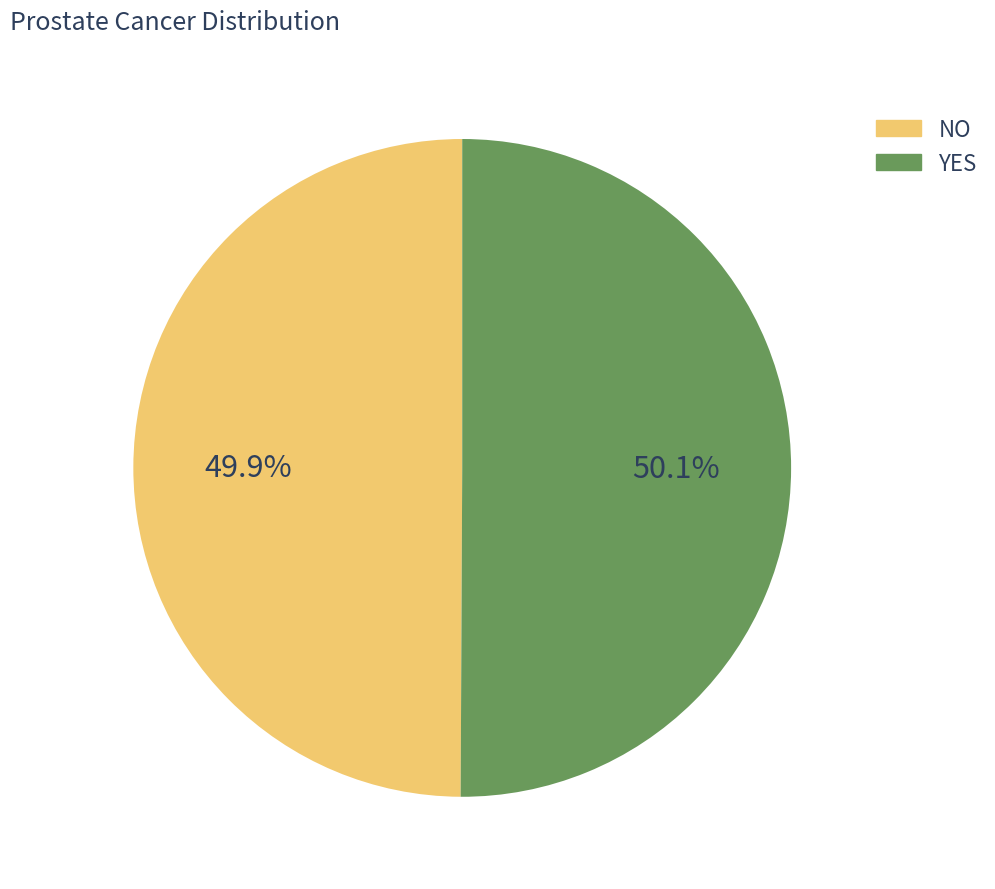

How many slices are in this pie chart?

2